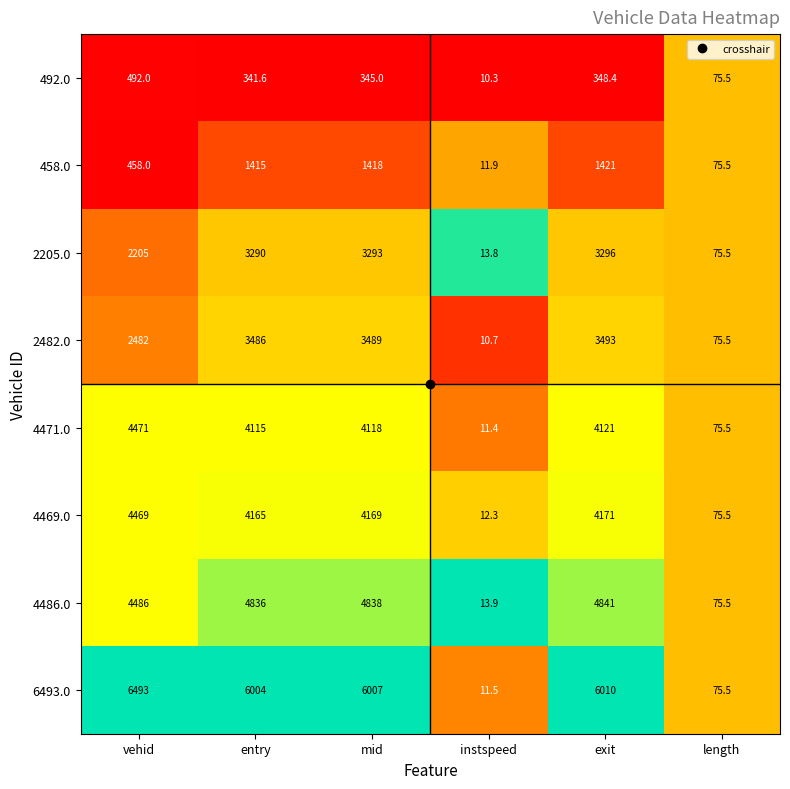

List the series in order of their peak value, lowest first.

492.0, 458.0, 2205.0, 2482.0, 4469.0, 4471.0, 4486.0, 6493.0